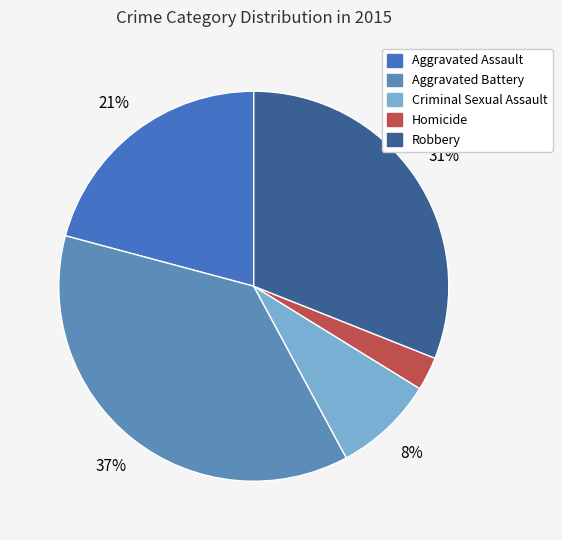

To the nearest percent, what is the combined percentage of Aggravated Assault and Aggravated Battery?

58%